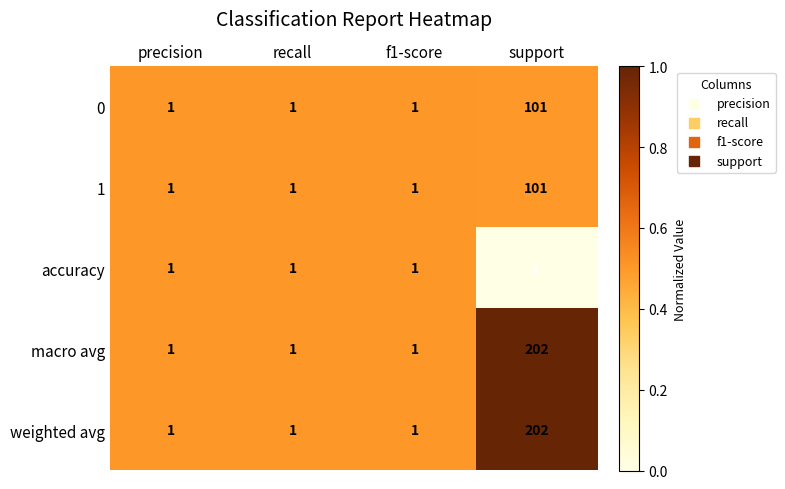

At which category is the sum across all series the highest?

support